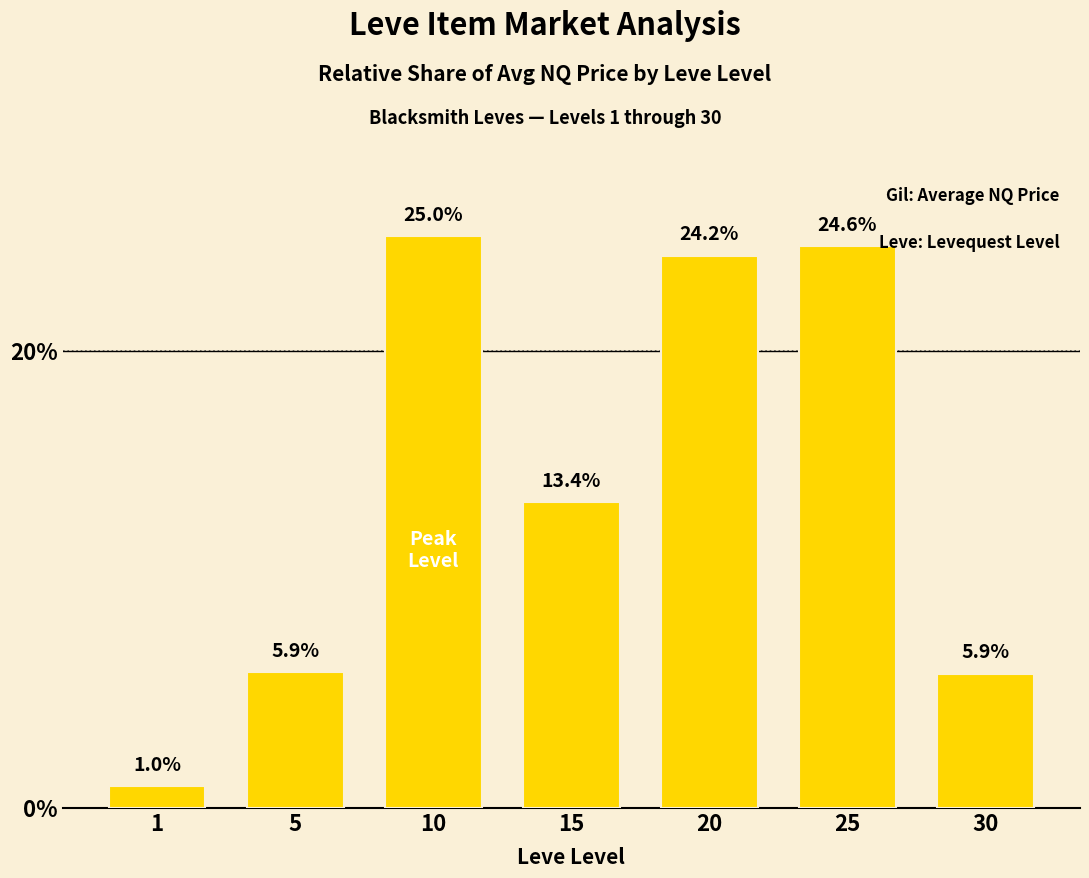

How many distinct data groups are displayed?

1